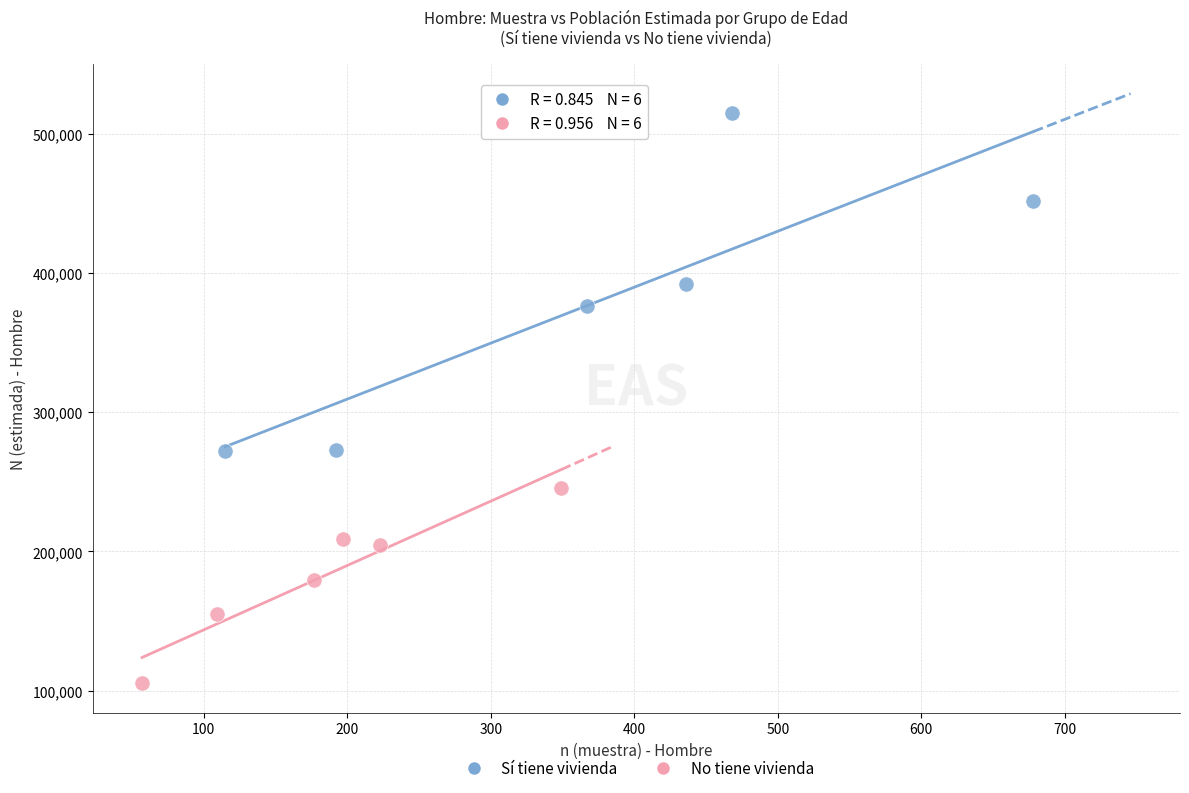

Which series contains the highest Y value?

Sí tiene vivienda